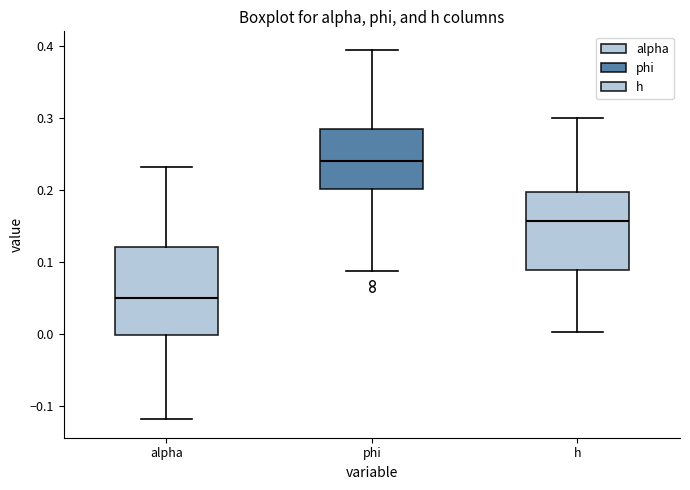

Which box's median line is the highest?

phi